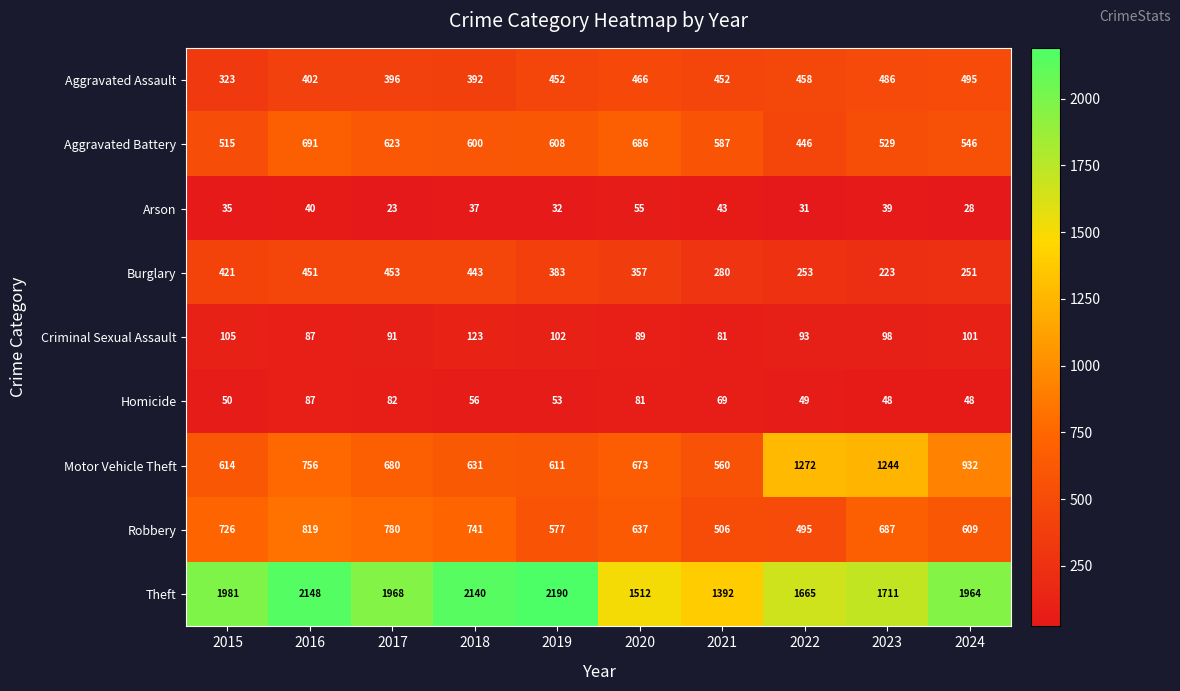

What is the difference between the maximum and minimum values in the Theft series?

798